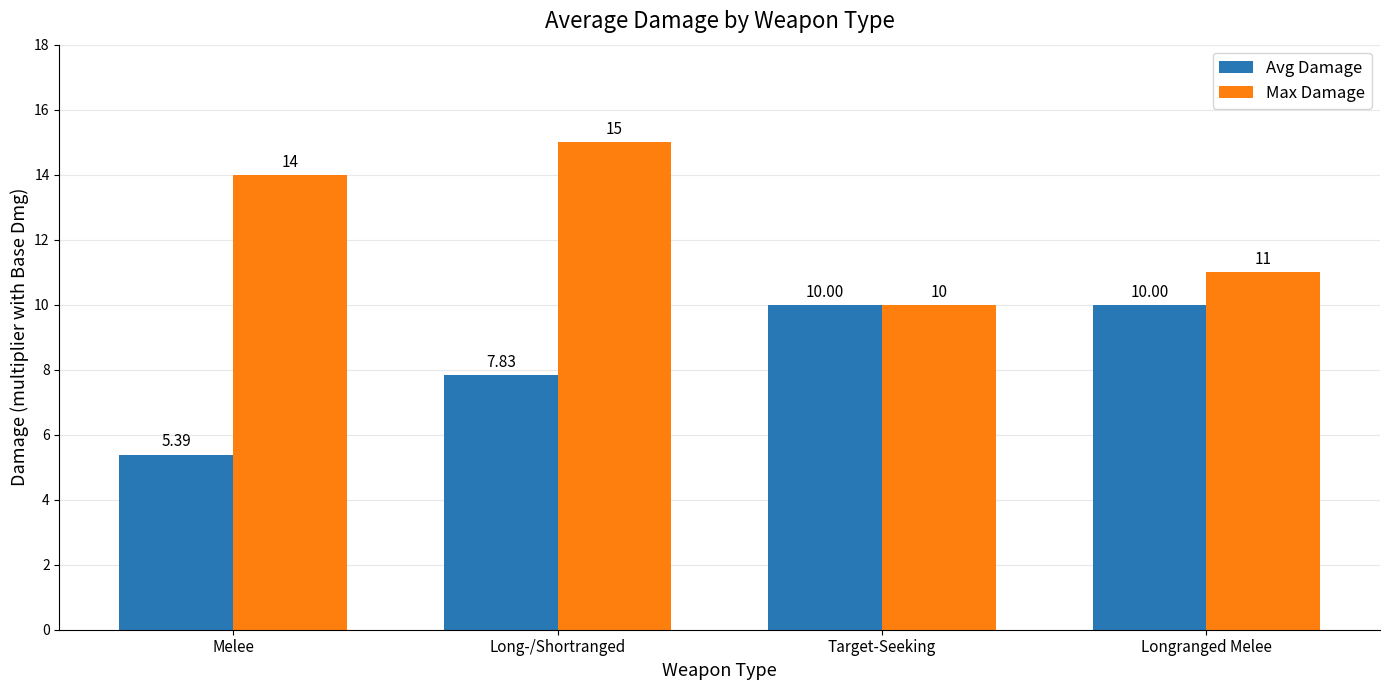

Which series changed the most between Long-/Shortranged and Longranged Melee?

Max Damage